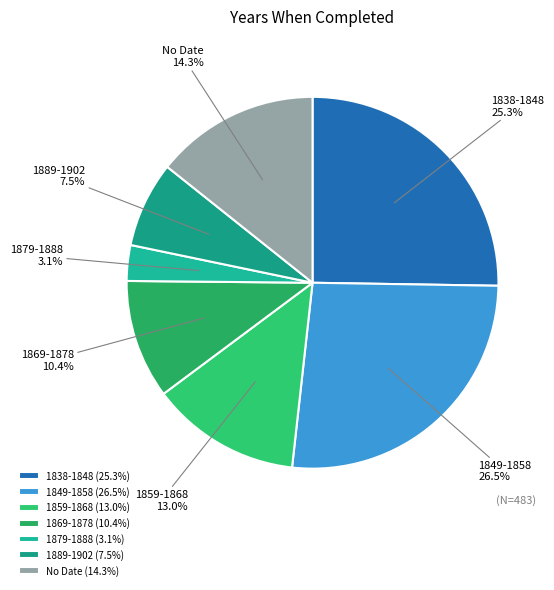

What percentage is the 1859-1868 slice, to the nearest percent?

13%